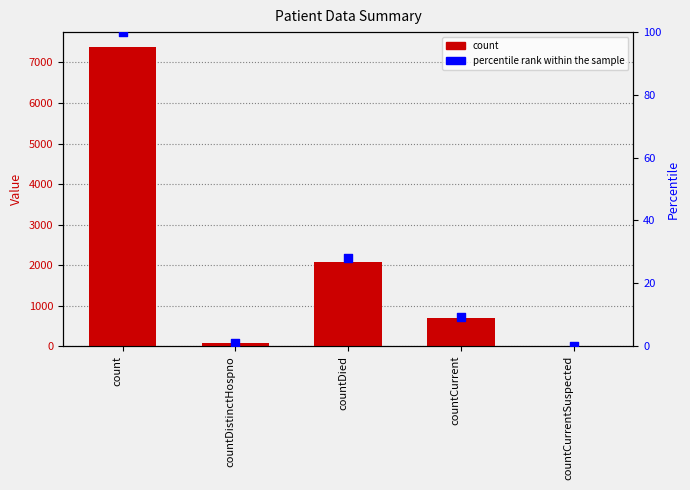

Which series has the largest total across all categories?

count